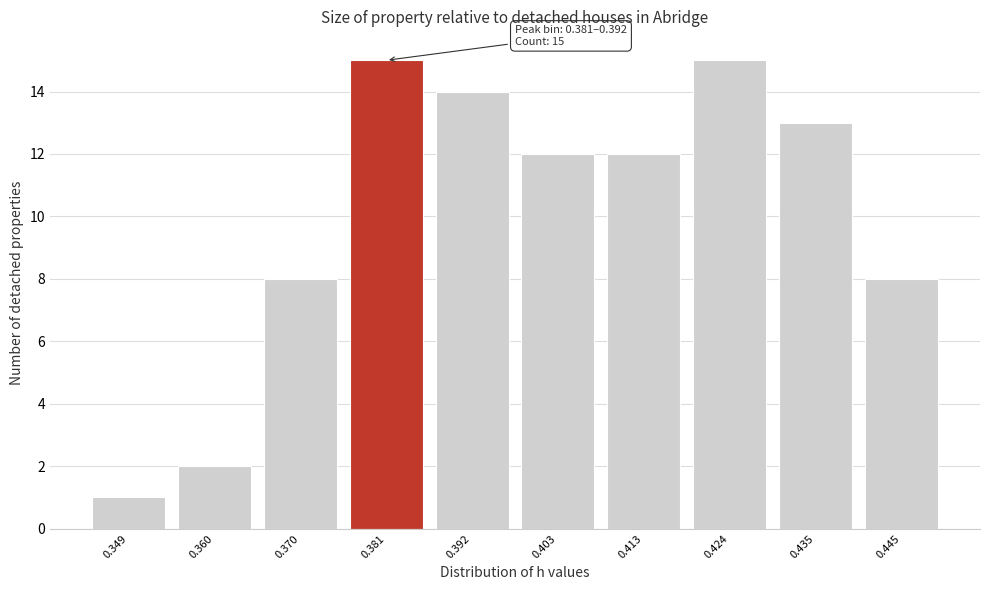

Reading left to right, extract all data points from this chart.

0.349=1	0.360=2	0.370=8	0.381=15	0.392=14	0.403=12	0.413=12	0.424=15	0.435=13	0.445=8